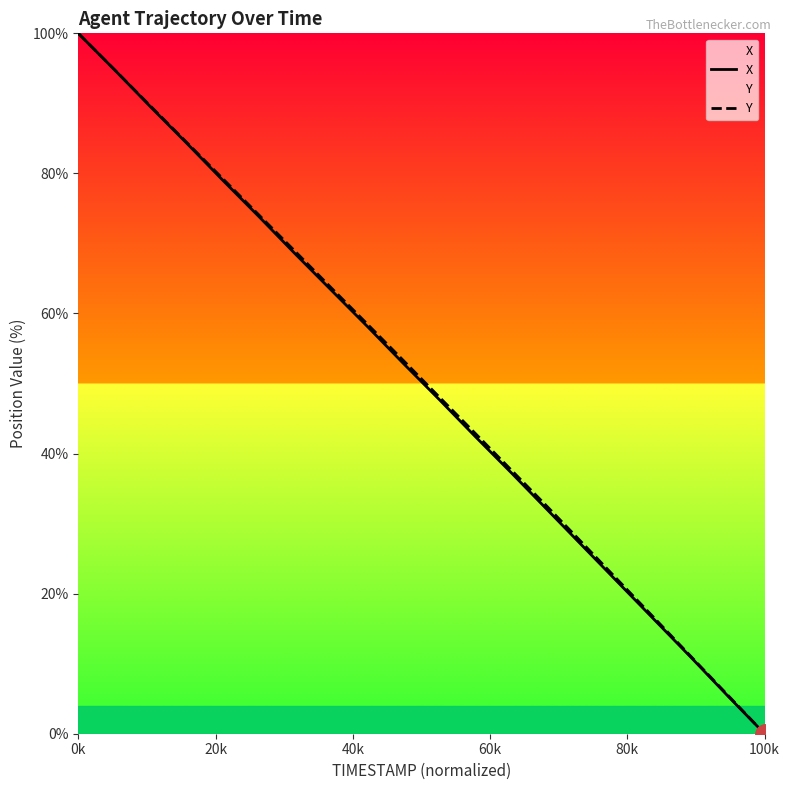

True or false: X and Y intersect in this chart.

False